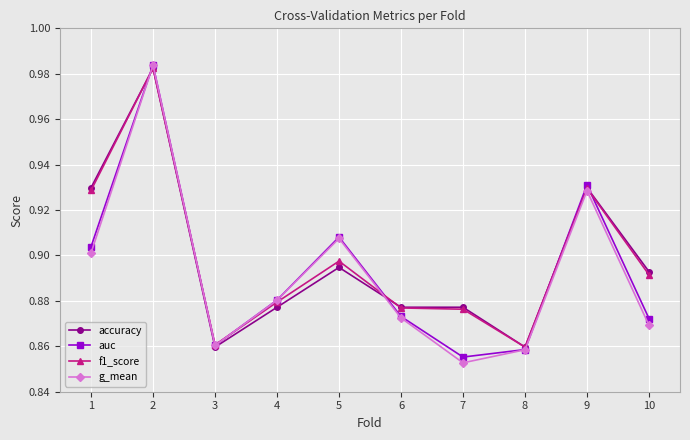

At which category does the chart reach its minimum across all series?

7